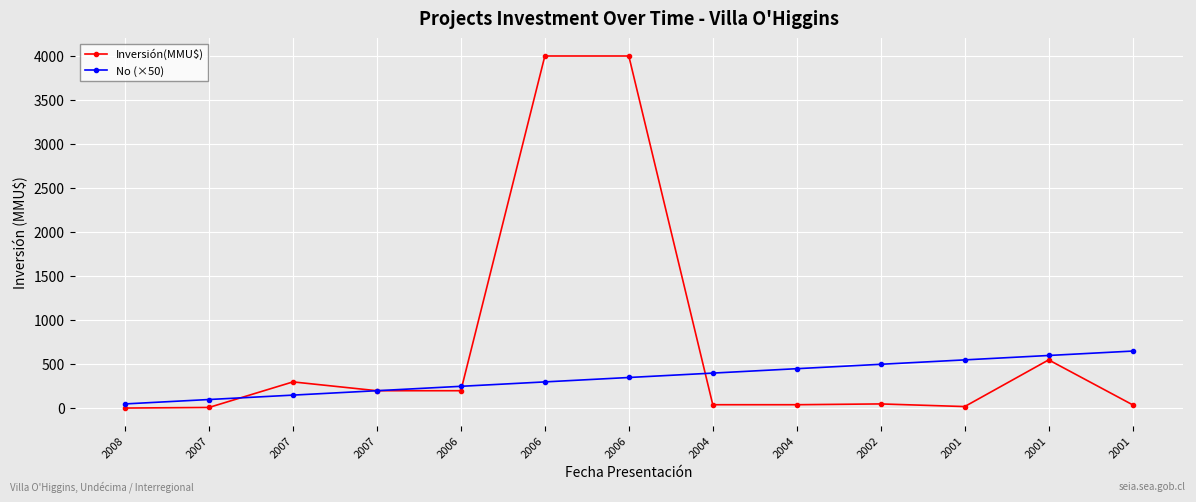

How many categories are shown in the chart?

13